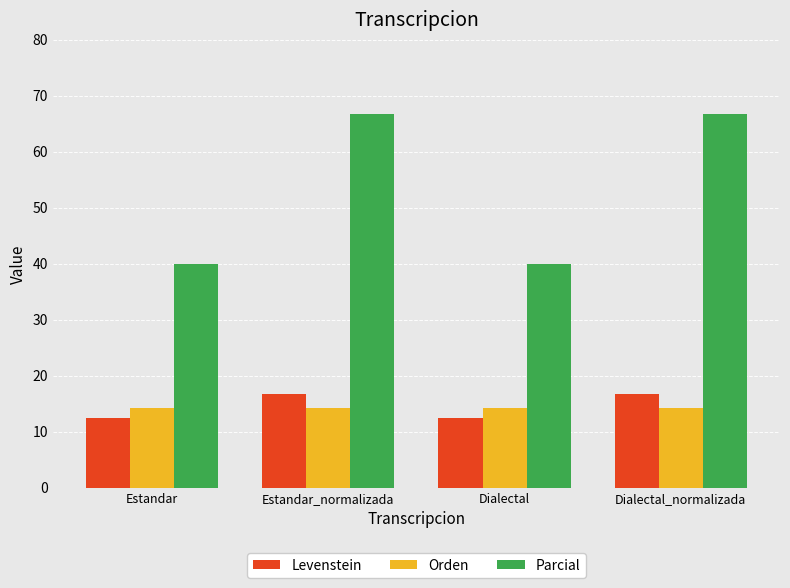

Between Dialectal and Dialectal_normalizada, which series saw the biggest shift?

Parcial